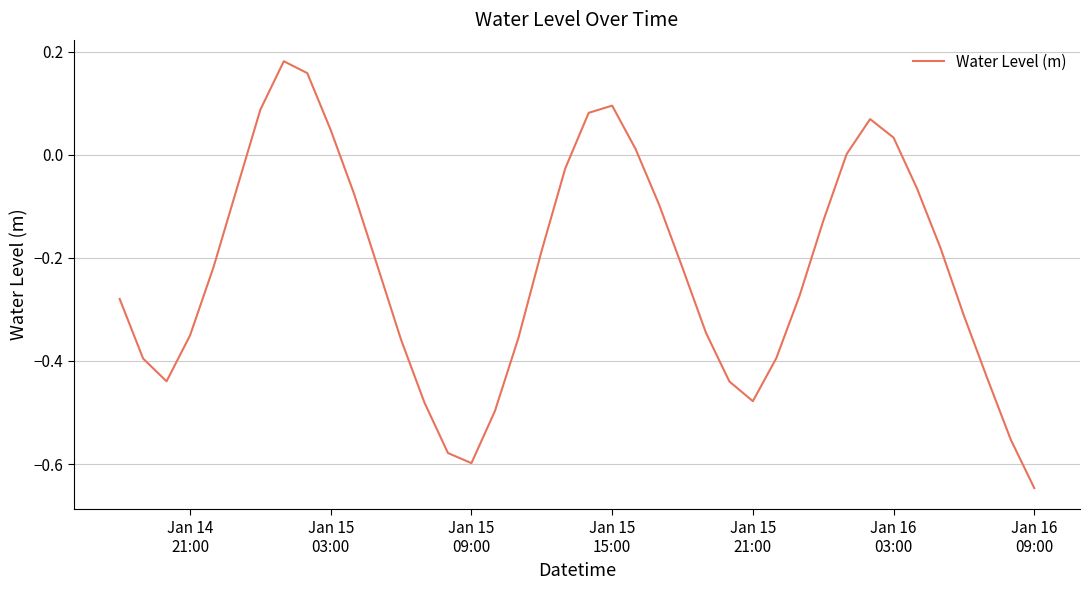

How many lines are shown in the chart?

1